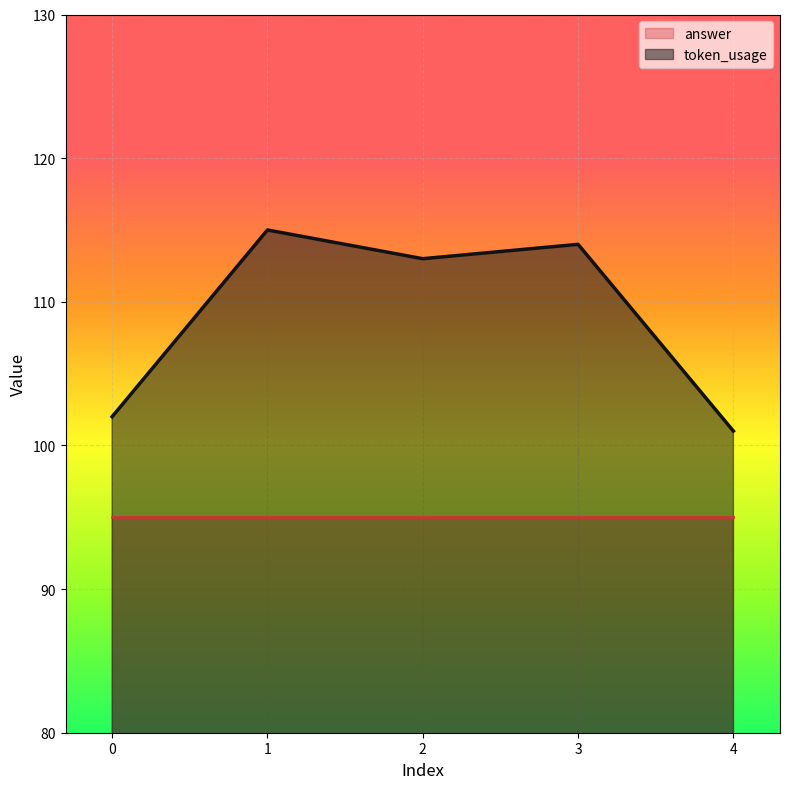

Reading left to right, transcribe all the data shown in this chart.

0=102	1=115	2=113	3=114	4=101